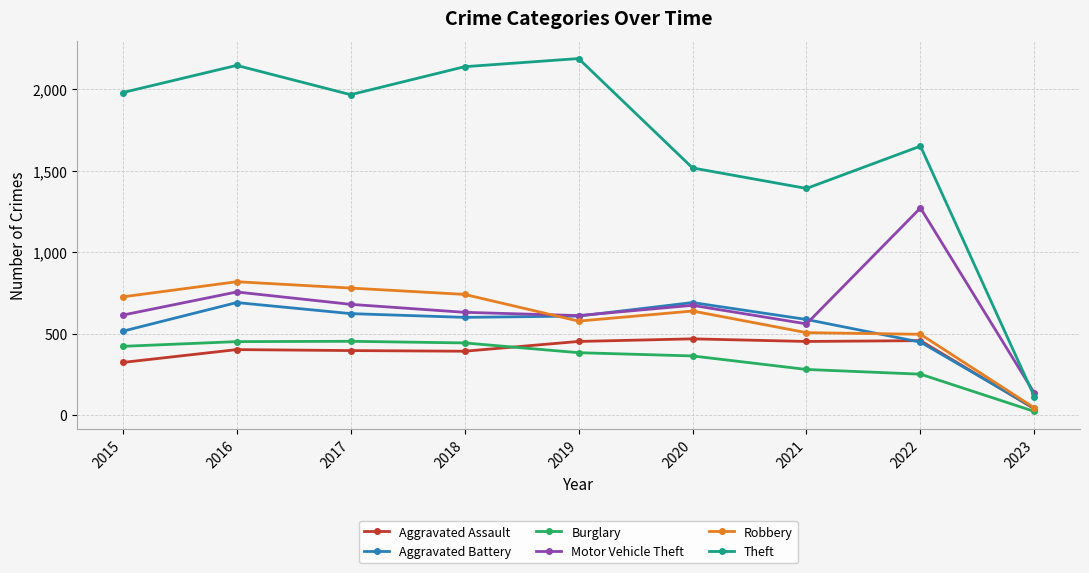

Which series has the largest range (max minus min)?

Theft